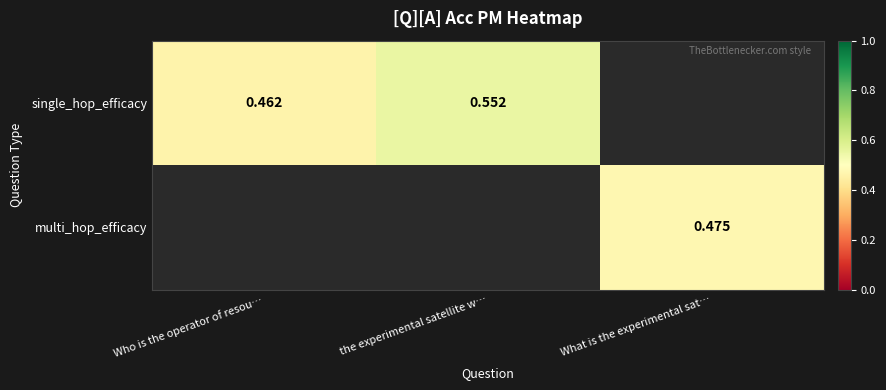

Between Who is the operator of resou… and the experimental satellite w…, which series saw the biggest shift?

single_hop_efficacy